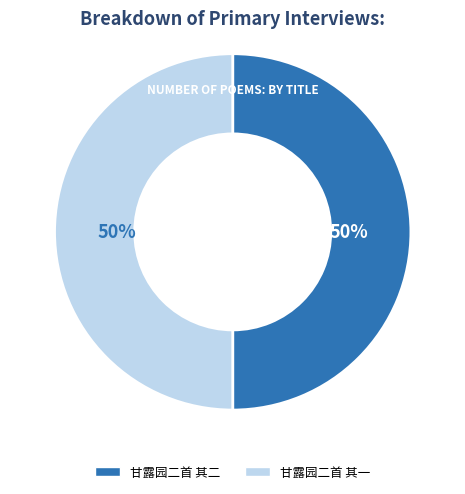

The 甘露园二首 其一 slice represents 50% of the pie. True or false?

True